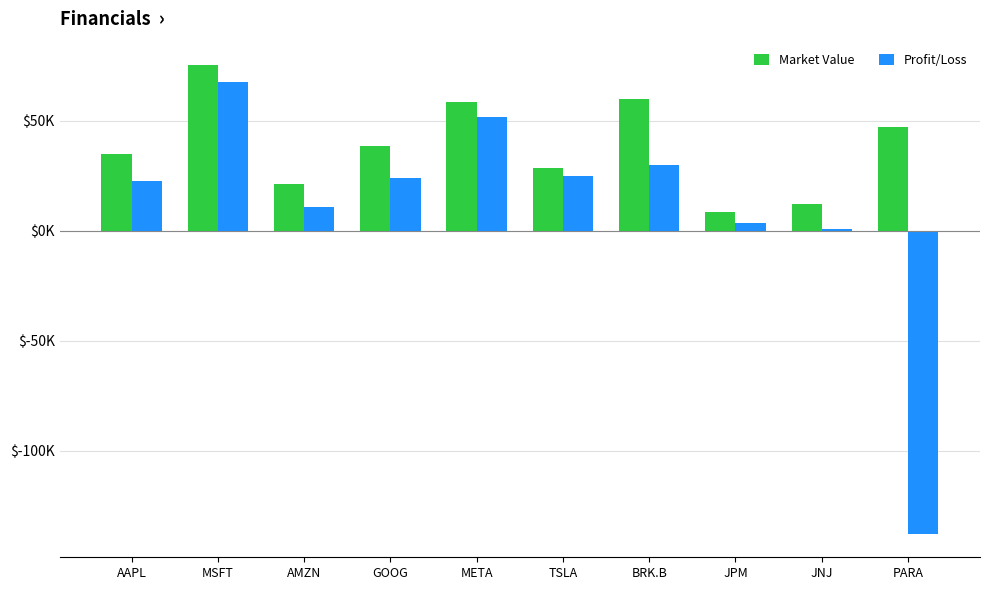

Does the chart contain any negative values?

Yes